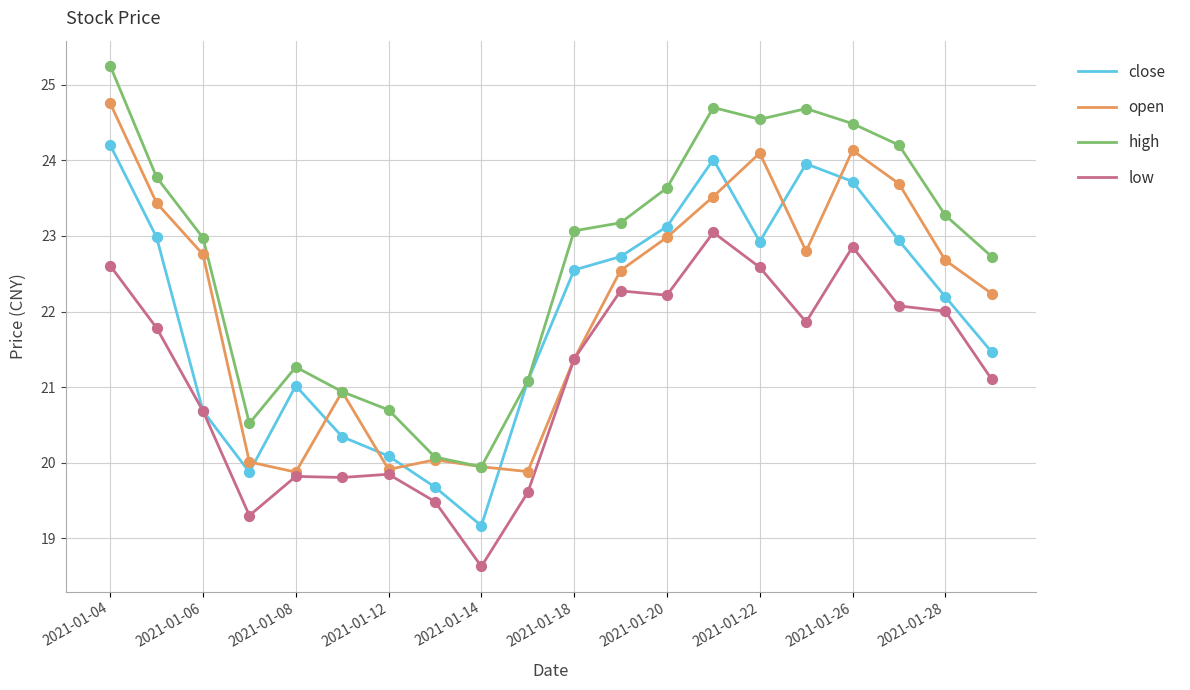

Which series has the widest spread of values?

high